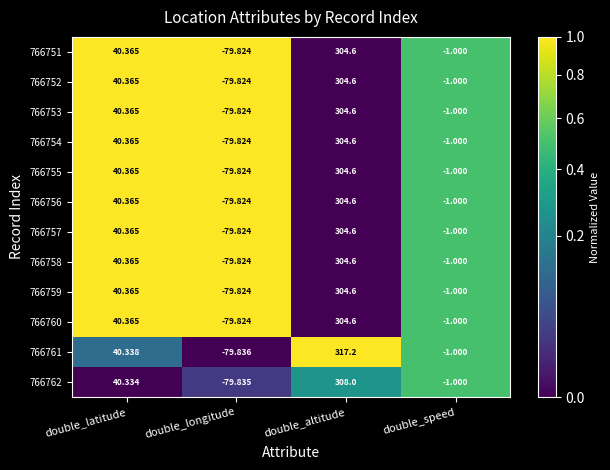

Is the value of 766759 at double_latitude greater than the value of 766760 at double_speed?

Yes